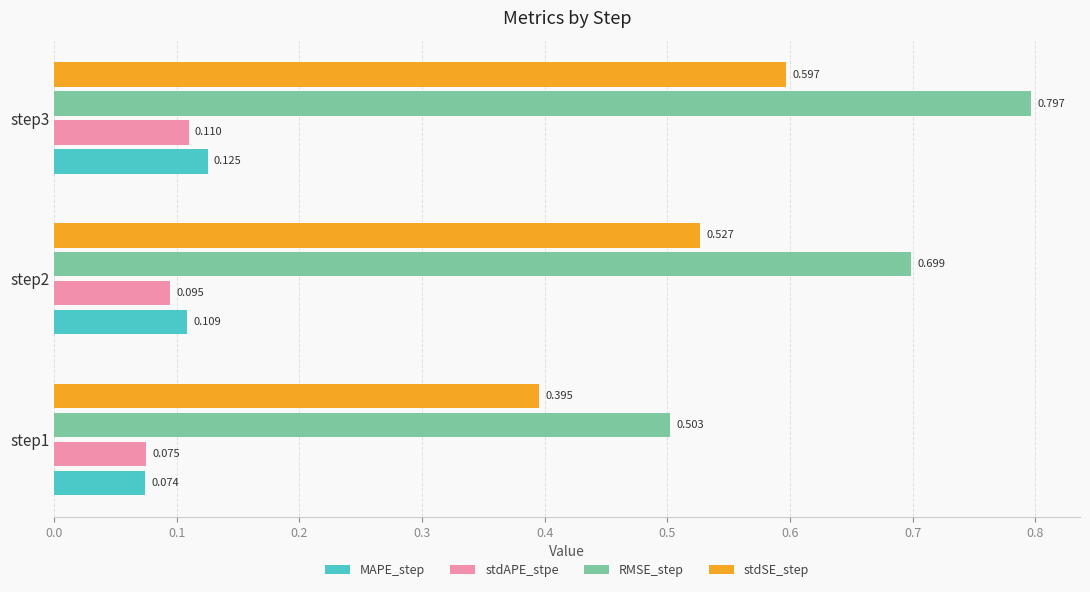

Count the number of categories in the chart.

3